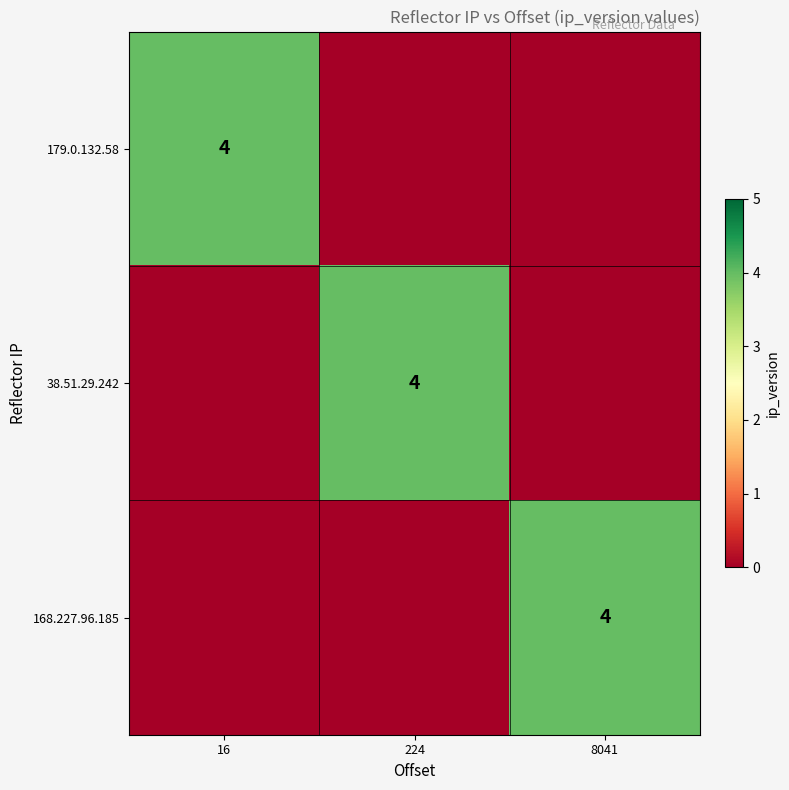

The value of 168.227.96.185 at 8041 is 4. True or false?

True